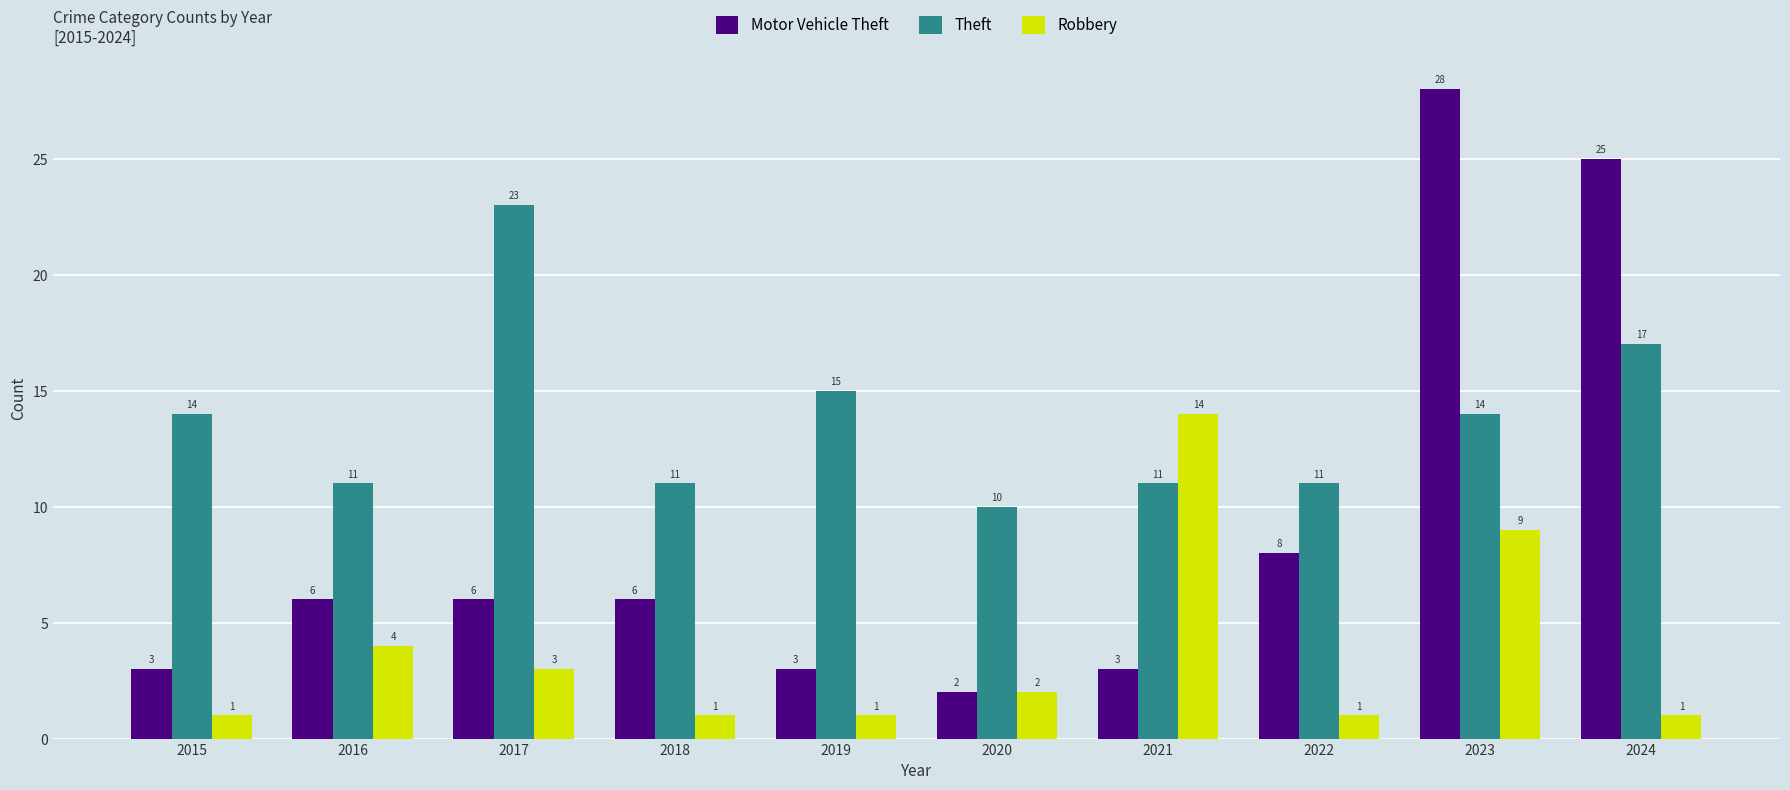

Is it true that Theft equals 21 at 2015?

False